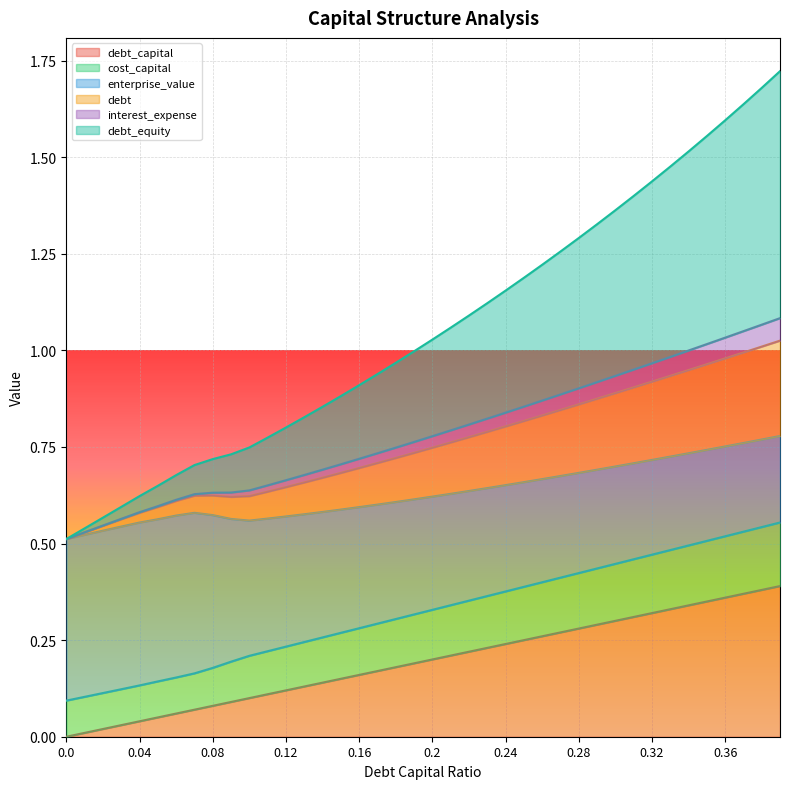

True or false: debt_capital and interest_expense intersect in this chart.

False